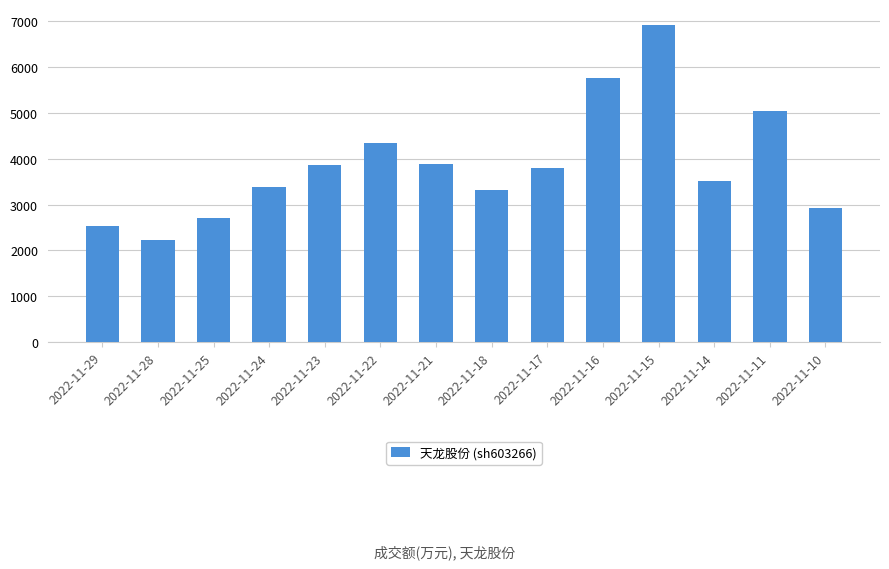

Are the bars grouped side by side (vs. stacked)?

No